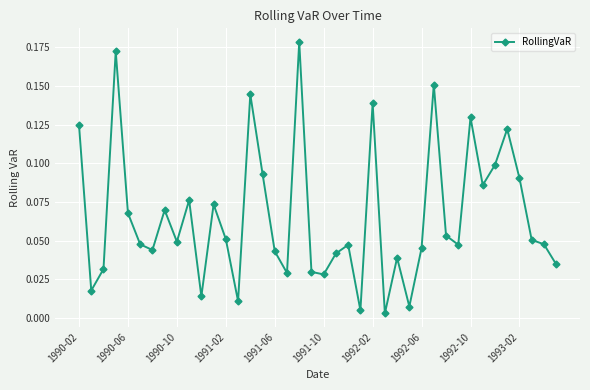

What is the sum of all values?

2.6